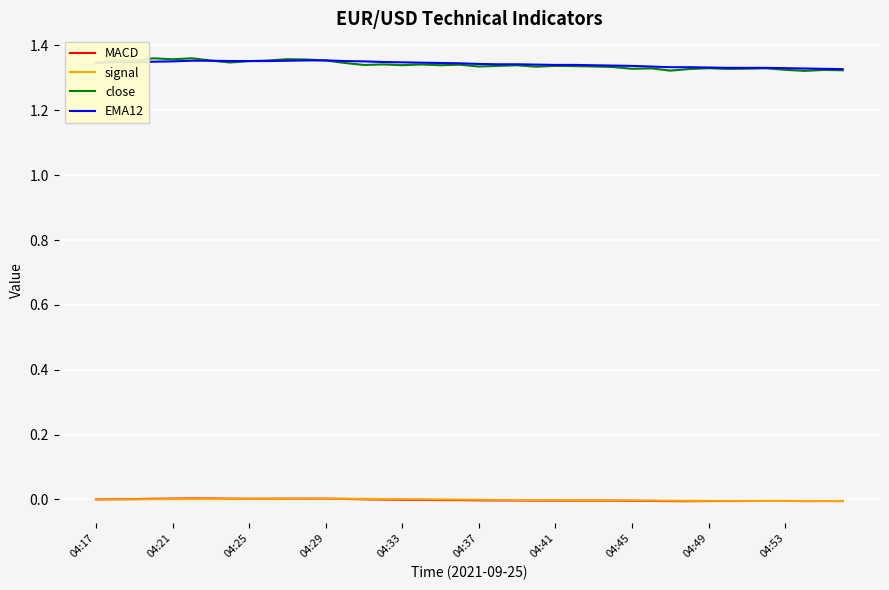

True or false: signal and EMA12 cross at least once.

False